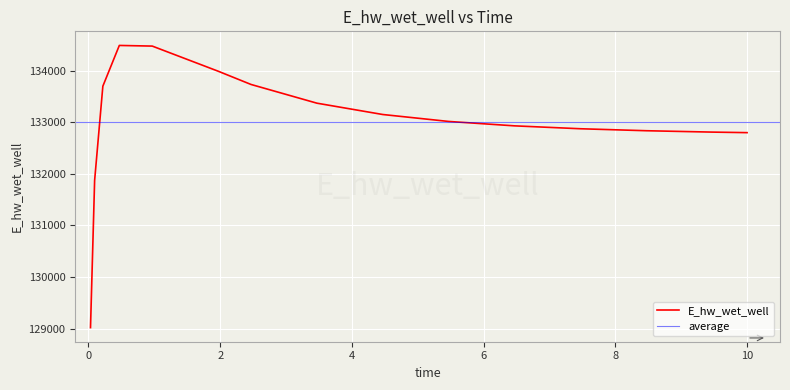

What is the sum of all values?

1995085.4